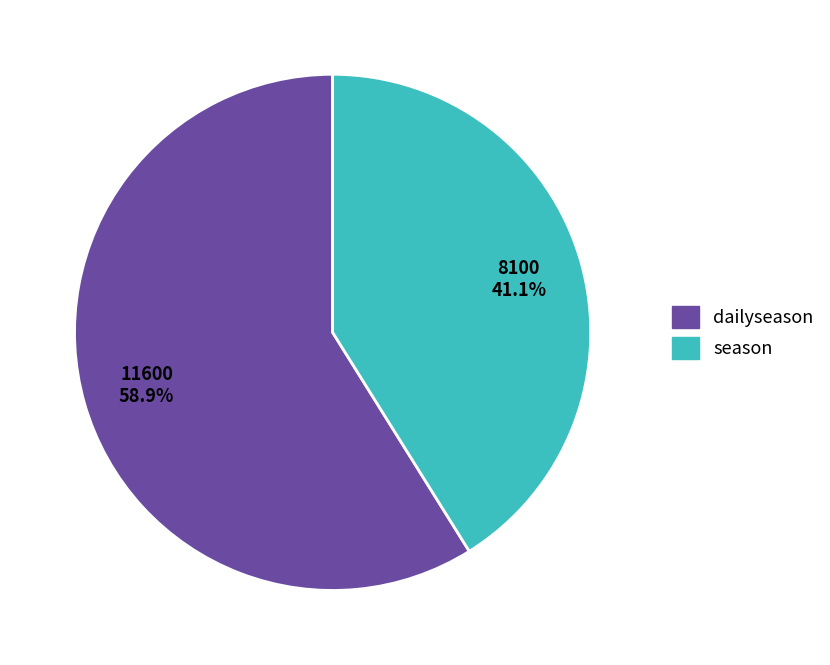

Does any single category account for the majority?

Yes